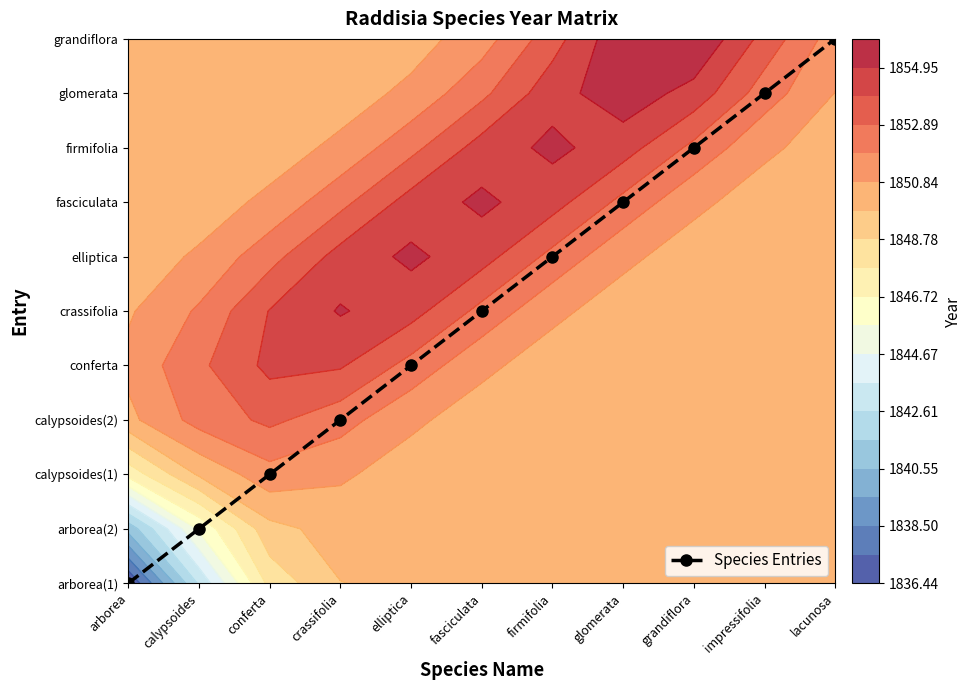

Where is the data nearest to the value 5?

fasciculata